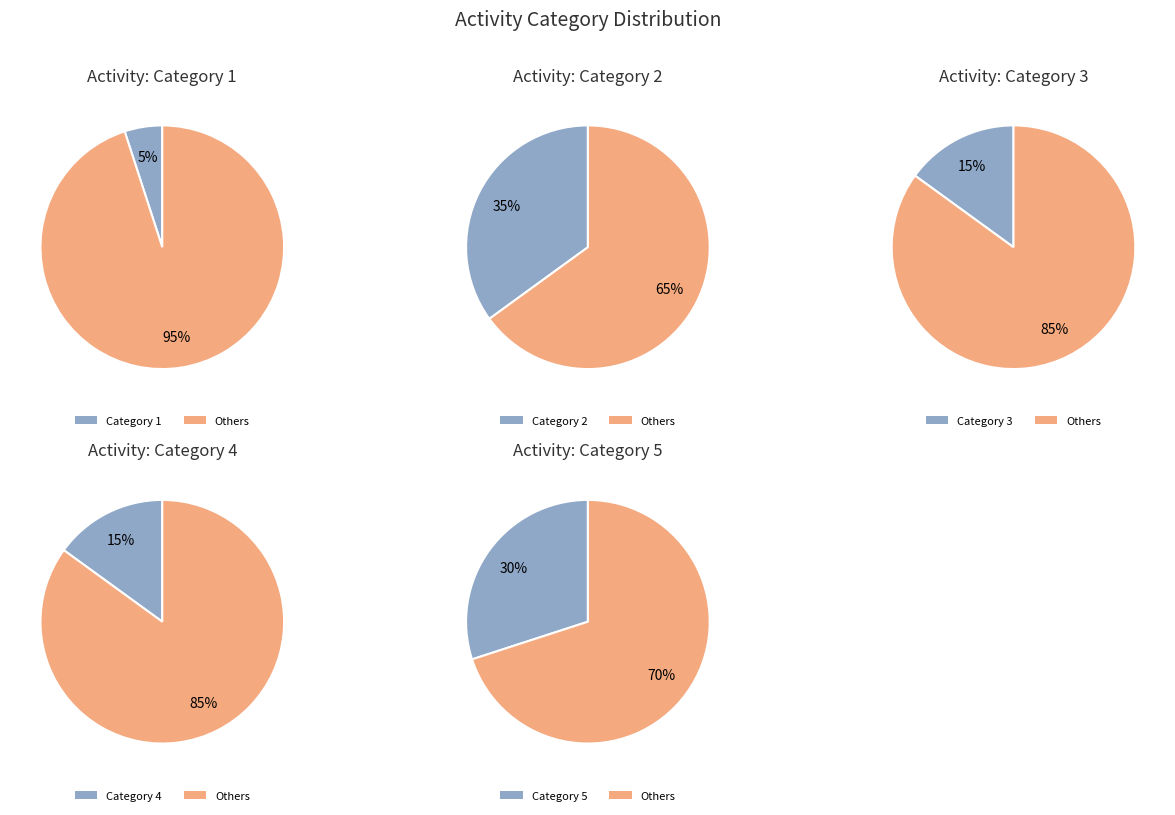

Which has a higher value, 1 or 4?

1